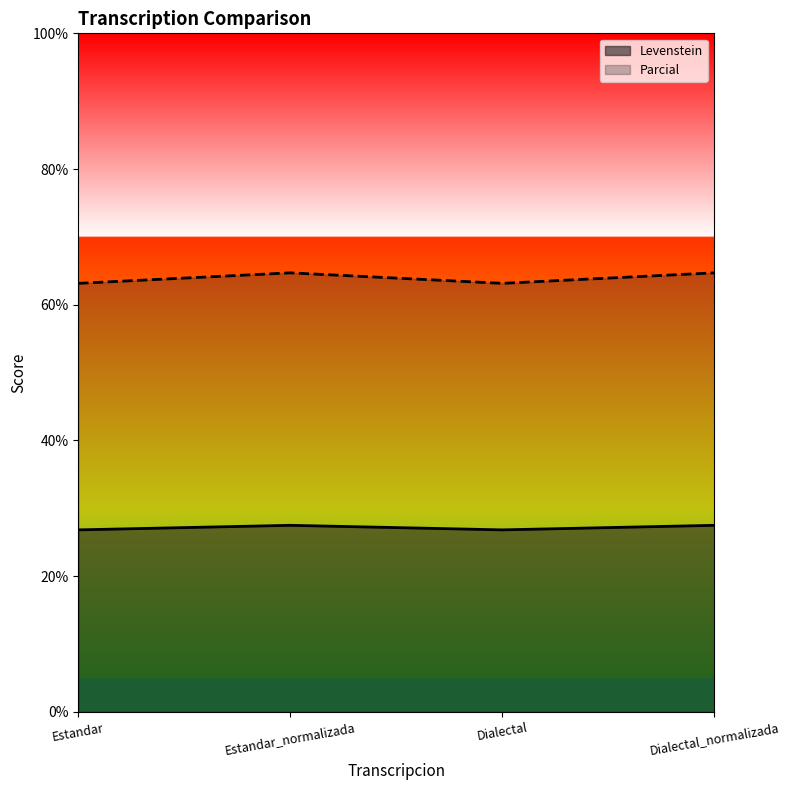

What is the spread (max minus min) of values at Dialectal?

36.3